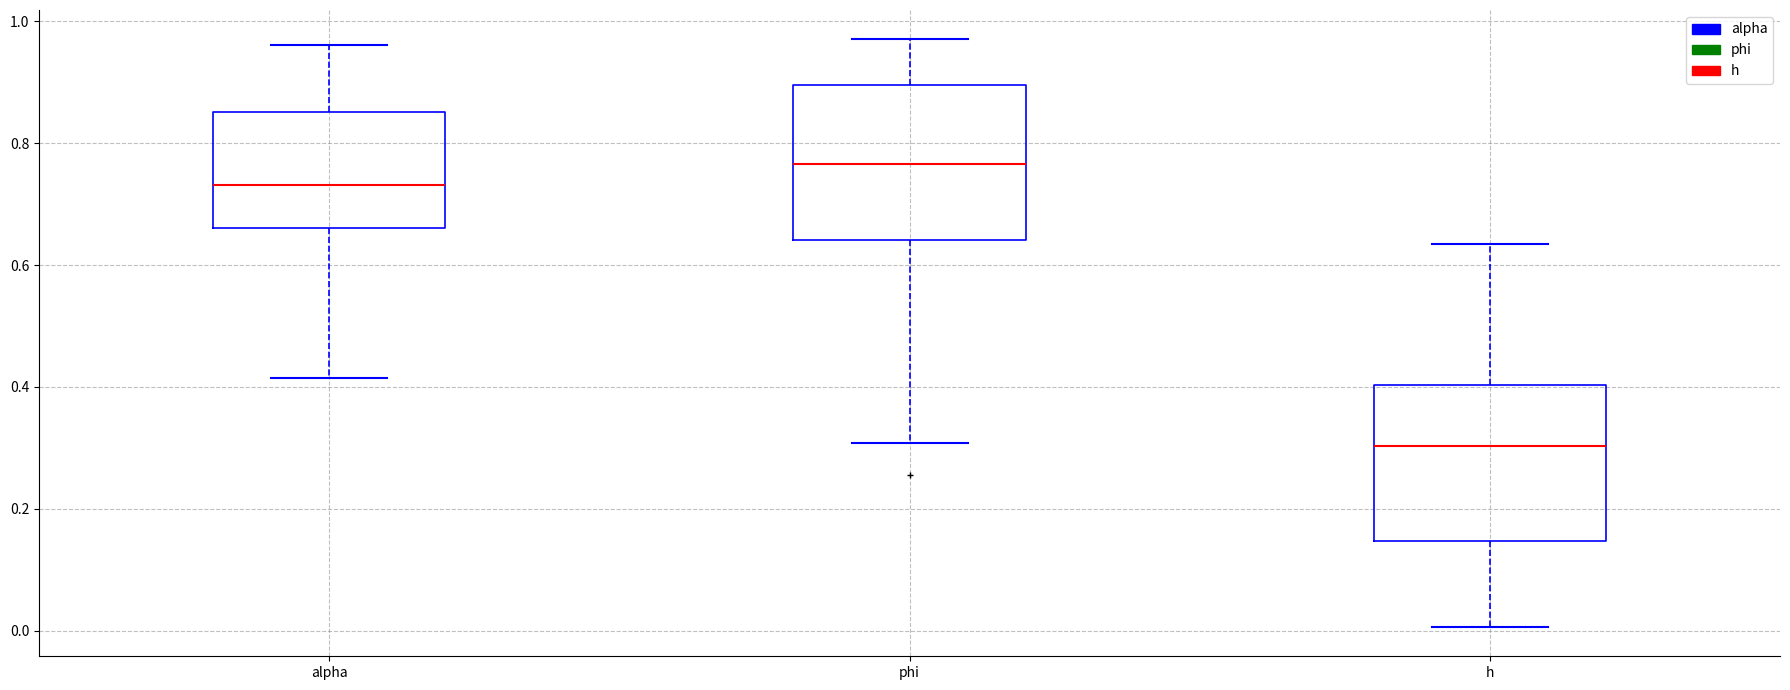

Reading left to right, transcribe this box plot: for each box, give where its median line is, the range the box spans, and where its two whiskers end, as read against the y-axis. The values are not printed on the chart, so give them approximately, as read against the axis.

alpha: median 0.74, box 0.66 to 0.86, whiskers 0.42 to 0.96
phi: median 0.76, box 0.64 to 0.90, whiskers 0.30 to 0.98
h: median 0.30, box 0.14 to 0.40, whiskers 0.00 to 0.64